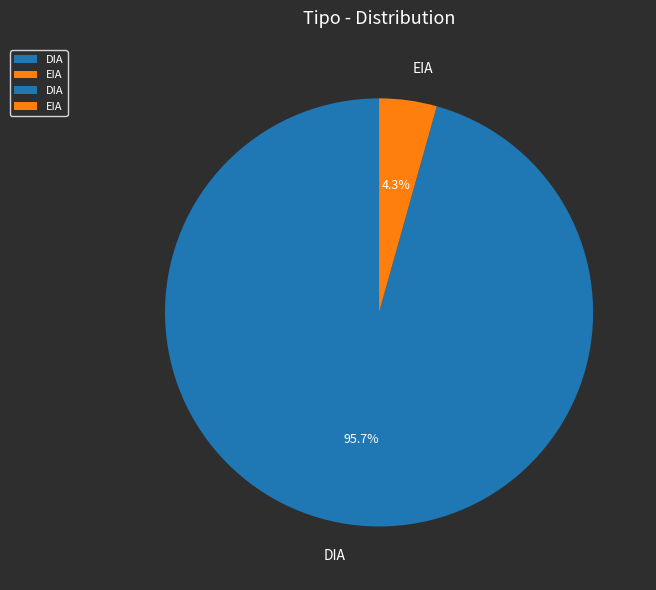

What percentage do DIA and EIA together represent?

100.0%